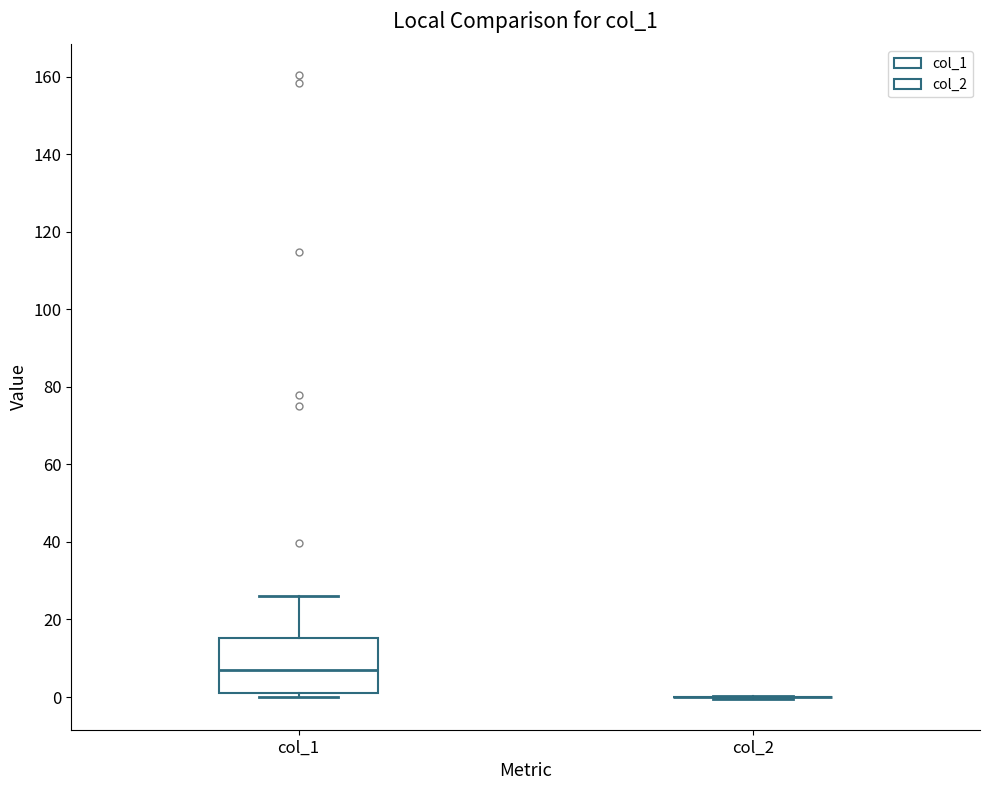

Reading left to right, transcribe this box plot: for each box, give where its median line is, the range the box spans, and where its two whiskers end, as read against the y-axis. The values are not printed on the chart, so give them approximately, as read against the axis.

col_1: median 8, box 2 to 16, whiskers 0 to 26
col_2: box collapsed to a line at 0, whiskers 0 to 0